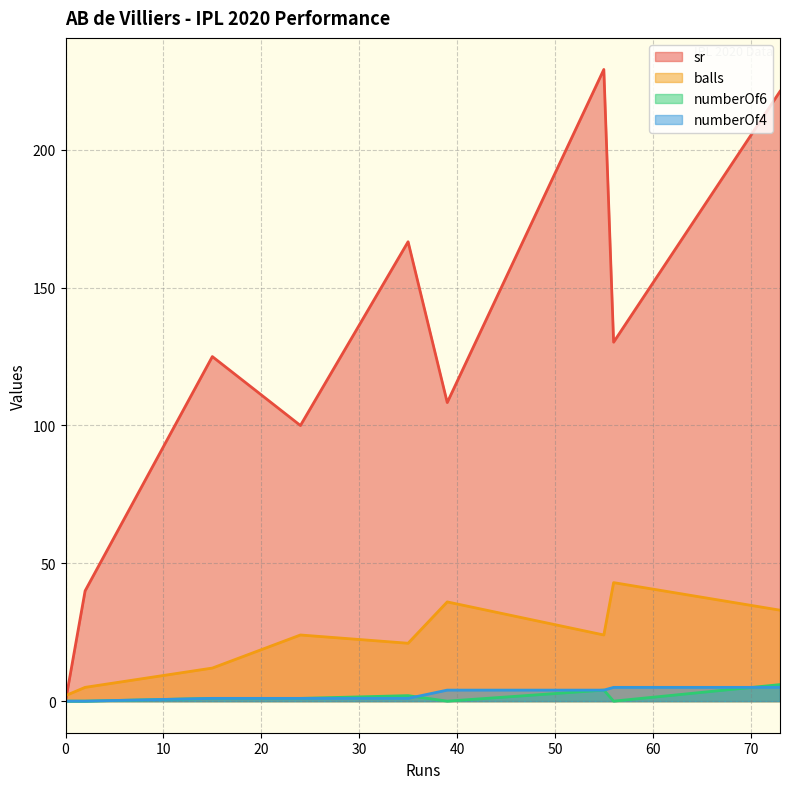

What is the maximum value for numberOf4?

5.0